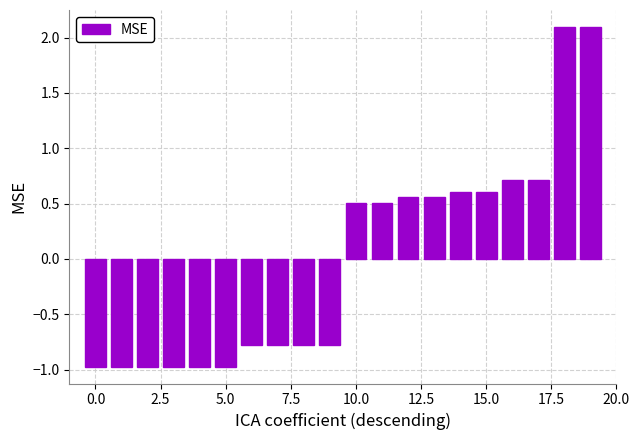

What is the greatest value displayed?

2.1